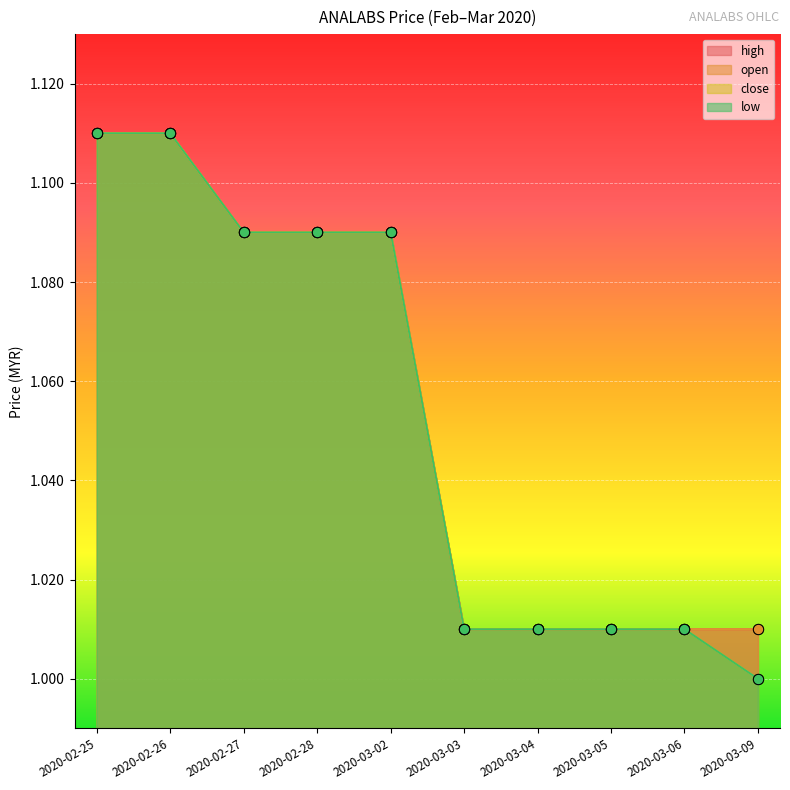

What are all the series names shown in the legend?

open, high, low, close